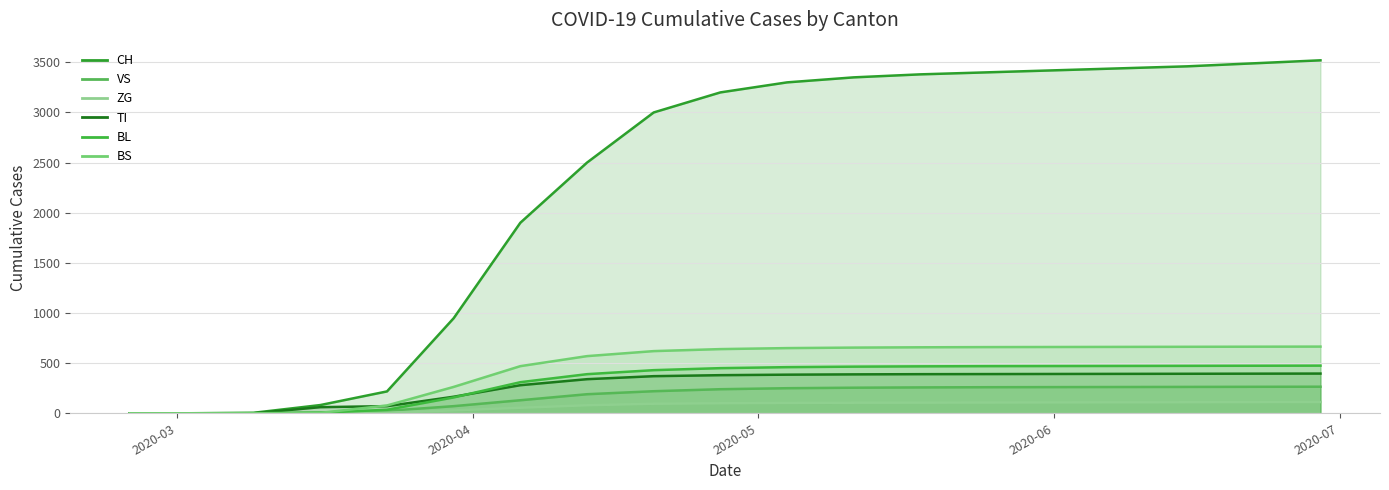

Where does the BL series first go above 450?

2020-05-04